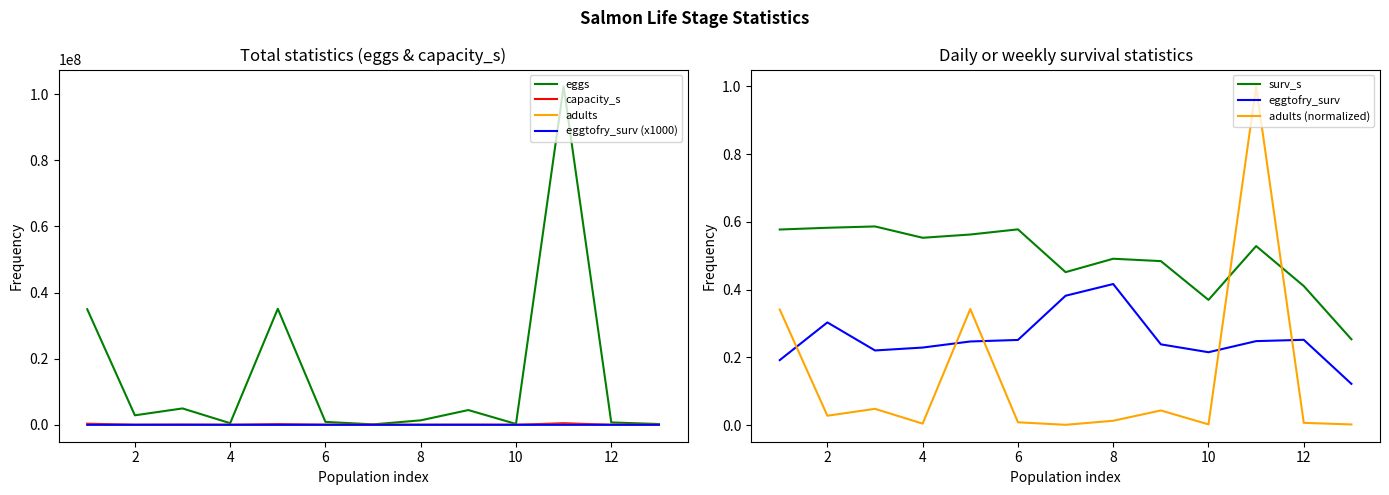

Between 1 and 3, which series saw the biggest shift?

adults